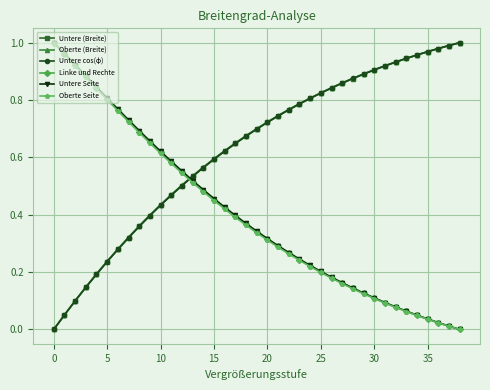

How many times do Oberte Seite and Untere cos(φ) cross each other?

1